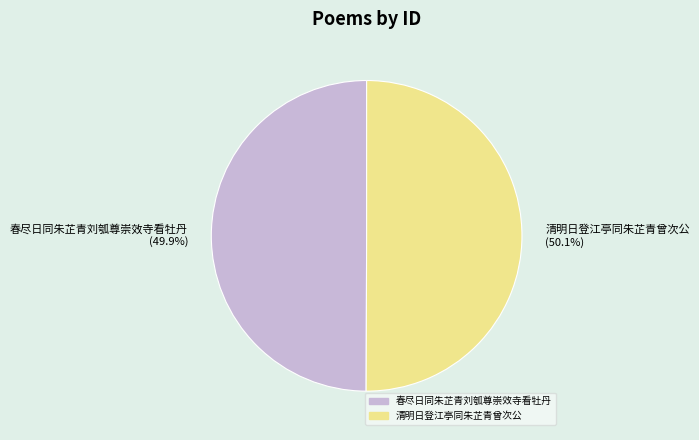

Is there a majority slice in this chart?

Yes